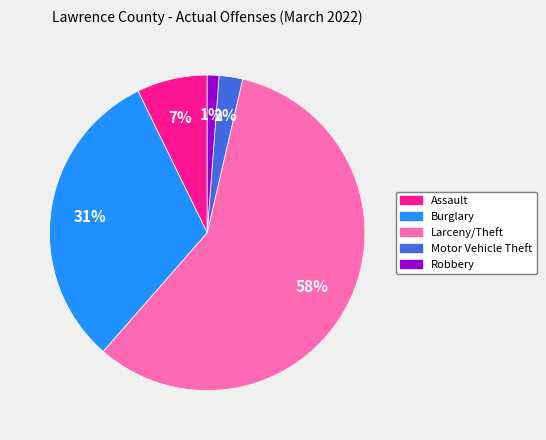

Between Assault and Burglary, which is larger?

Burglary